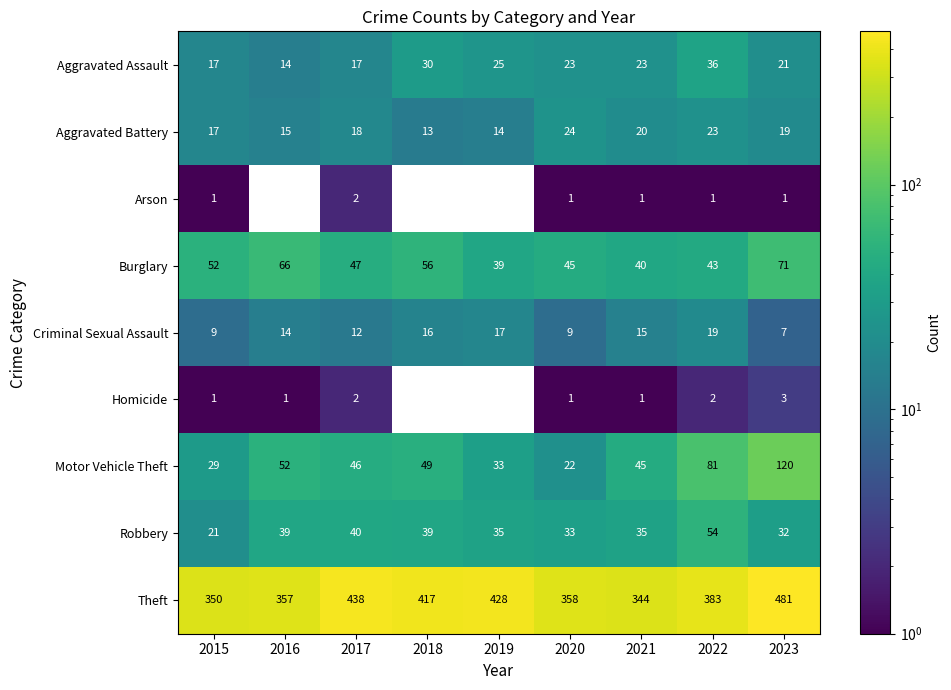

At which label does Motor Vehicle Theft reach its minimum?

2020